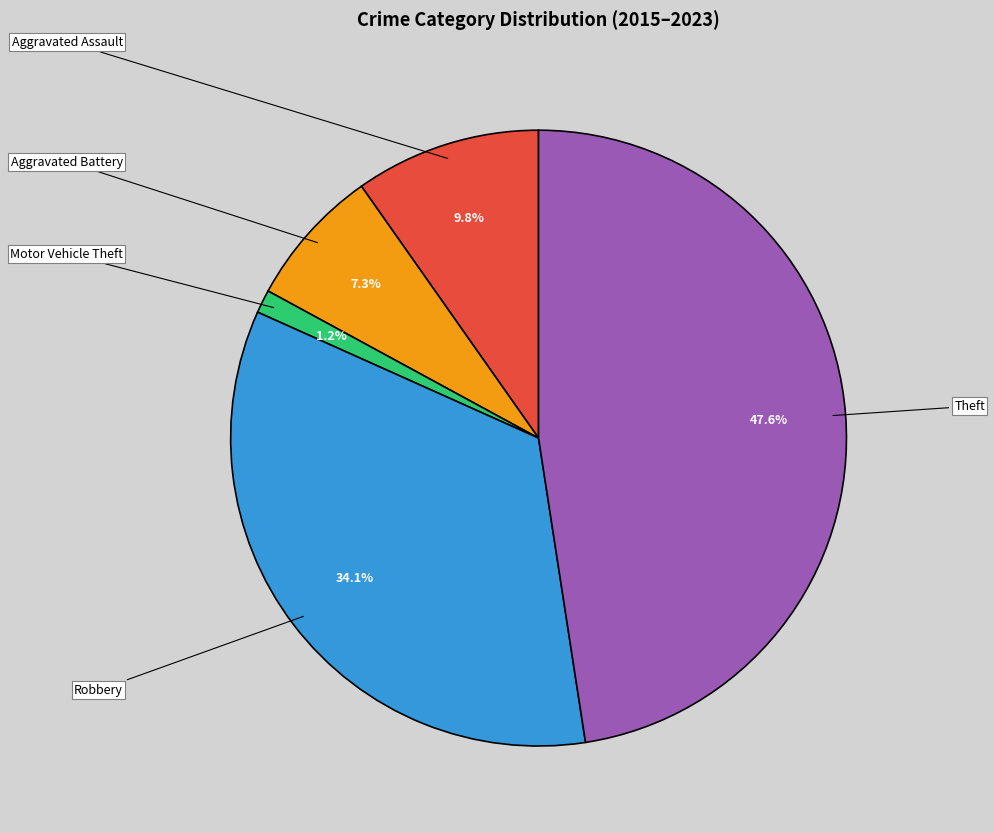

True or false: Robbery accounts for 25% of the total.

False